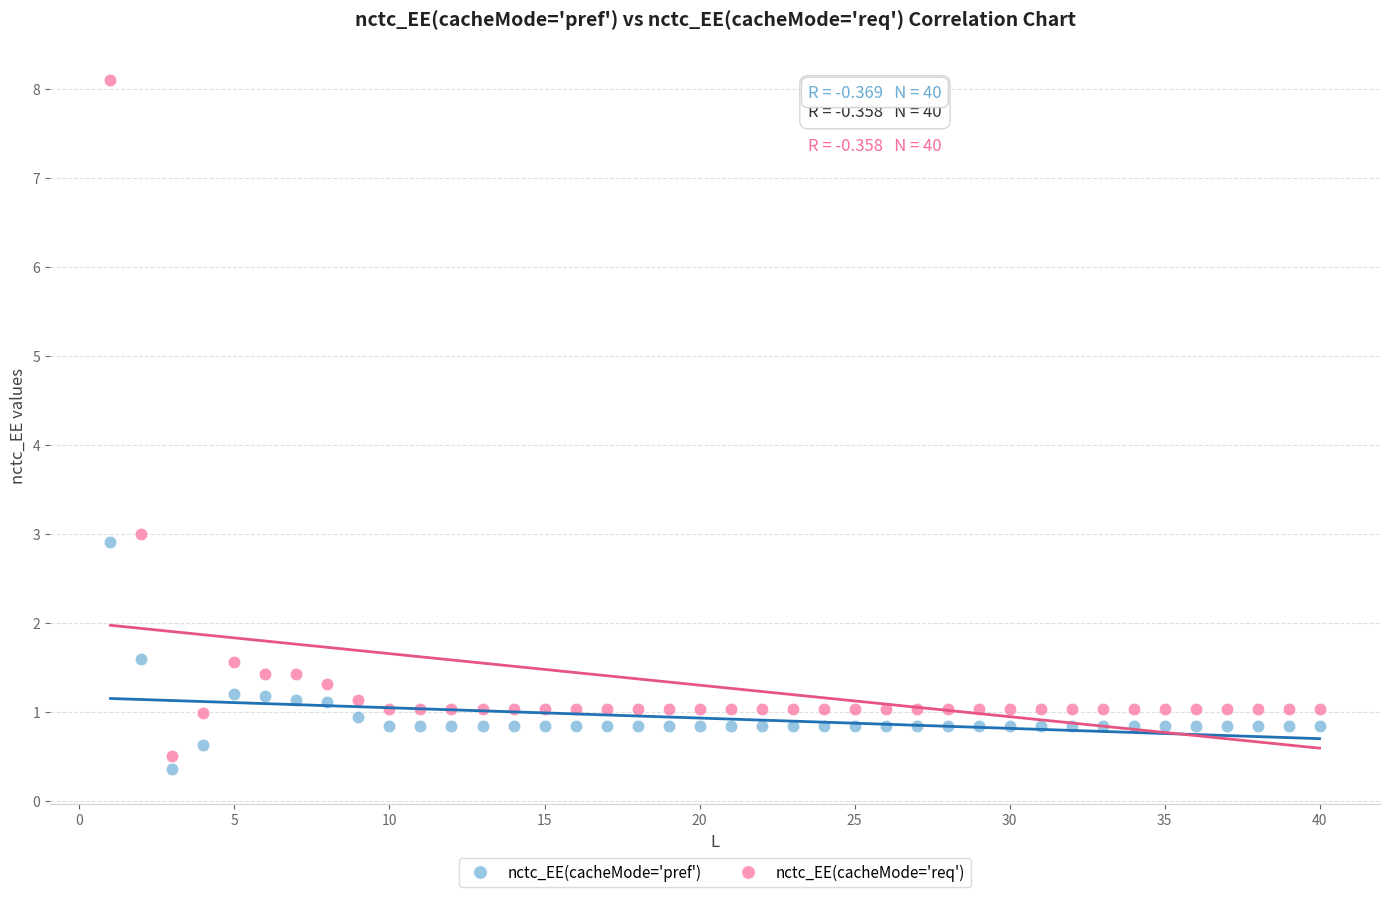

Which series has the widest spread of Y values?

nctc_EE(cacheMode='req')